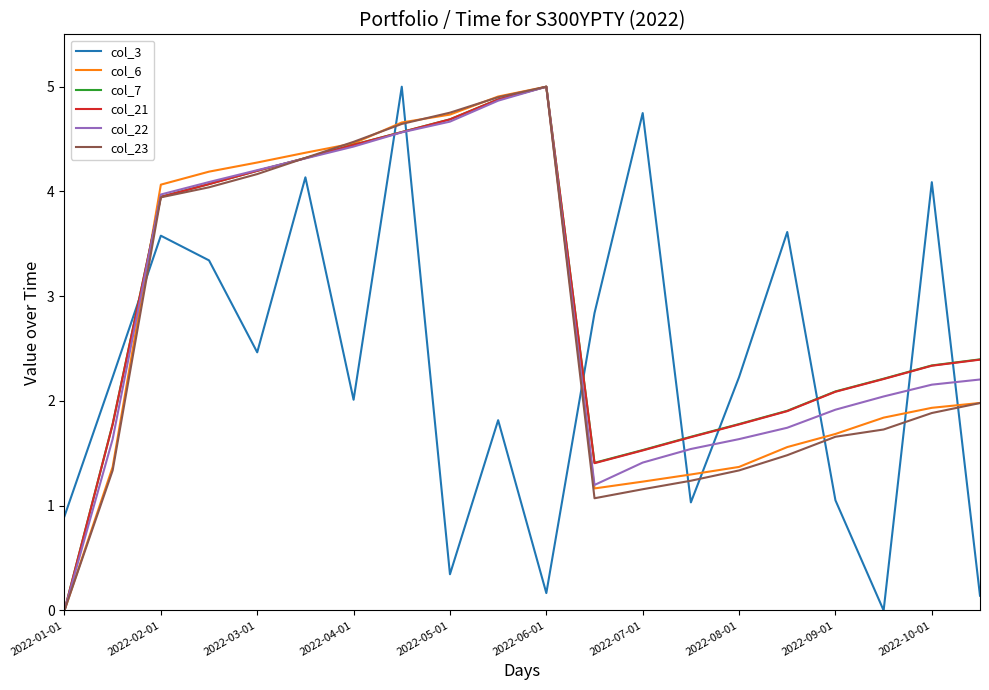

What is the maximum value for col_7?

5.0